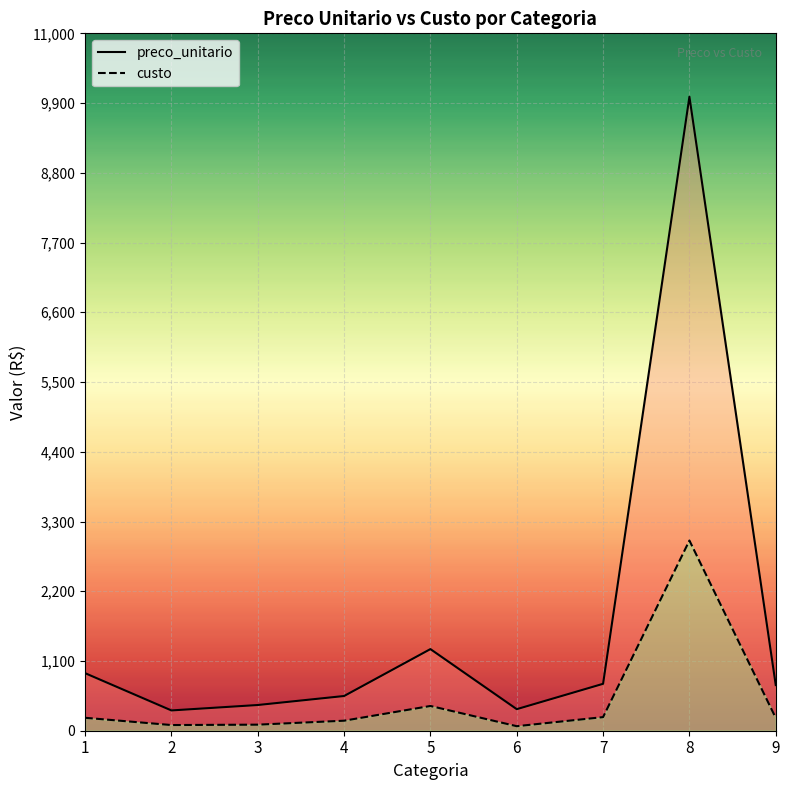

What is the total value across all series at 4?

705.5